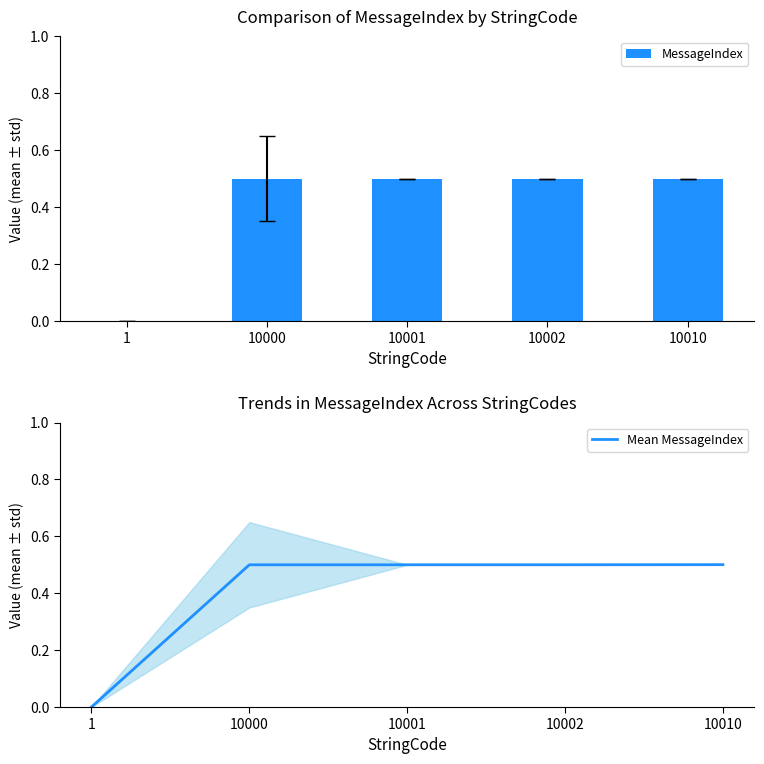

True or false: Mean MessageIndex has a value of 0.9 at 10000.

False